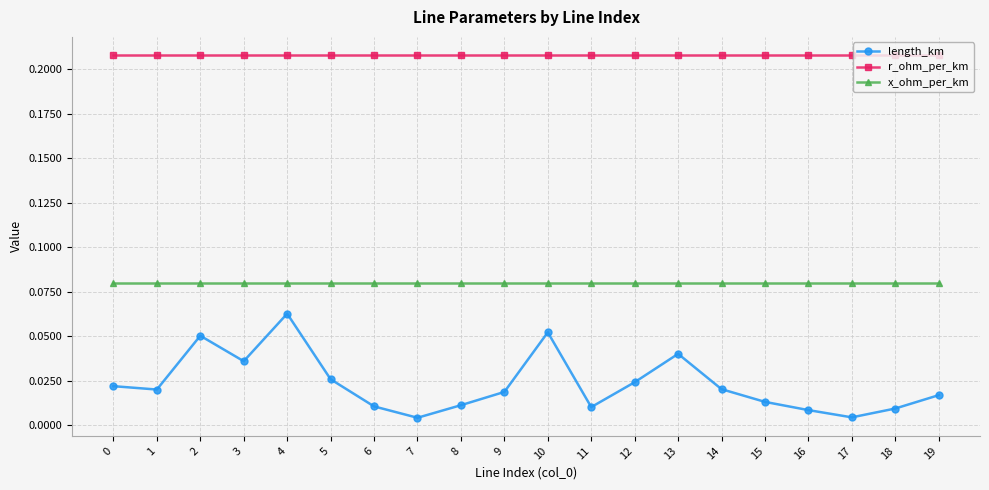

Which series changed the most between 13 and 15?

length_km